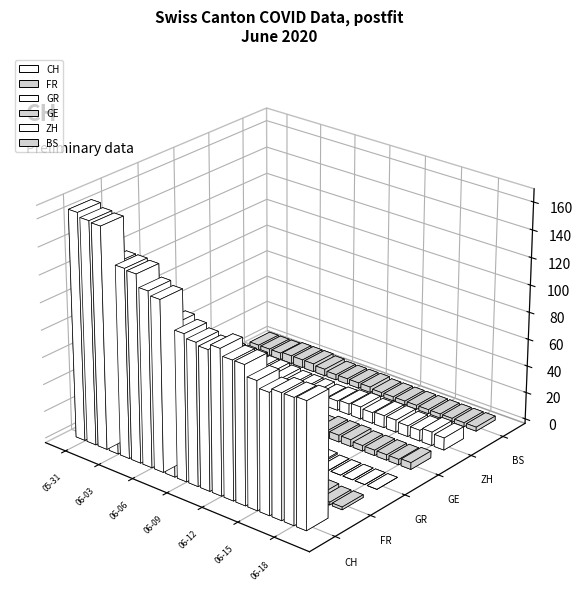

What is the spread (max minus min) of values at 2020-06-08?

110